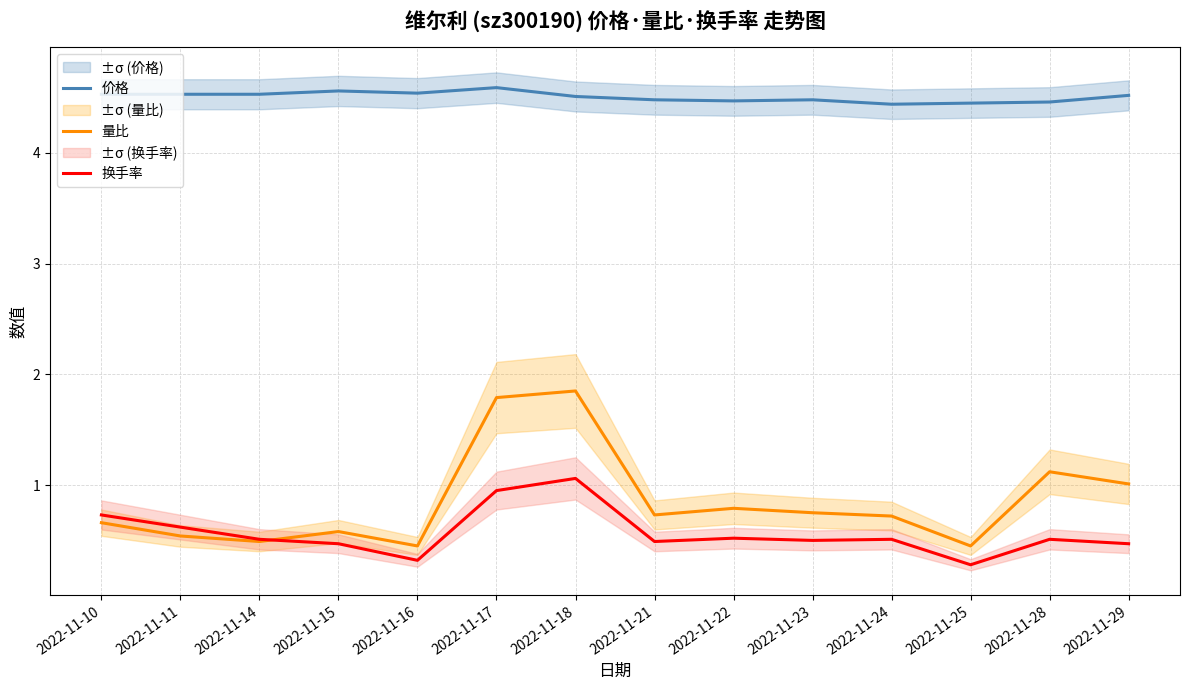

How many lines are shown in the chart?

3